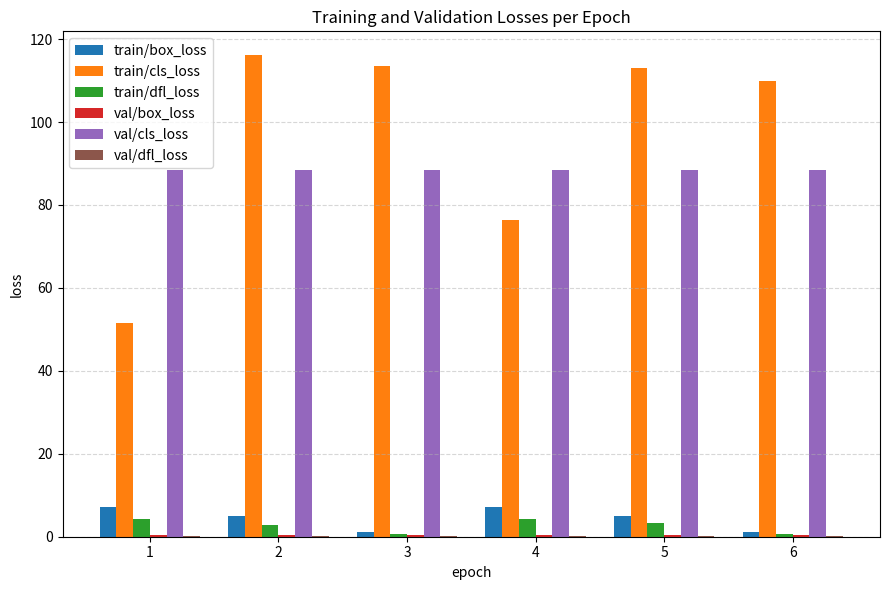

How many series are shown in this chart?

6